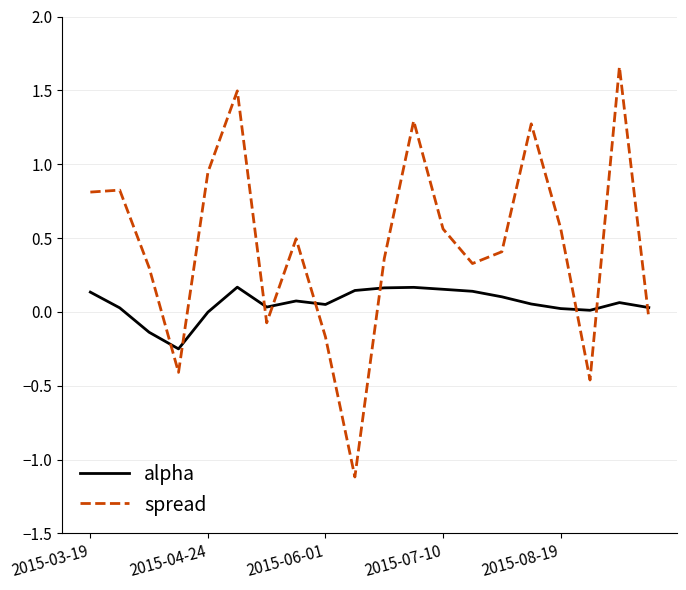

What is the difference between the maximum and minimum values in the spread series?

2.8